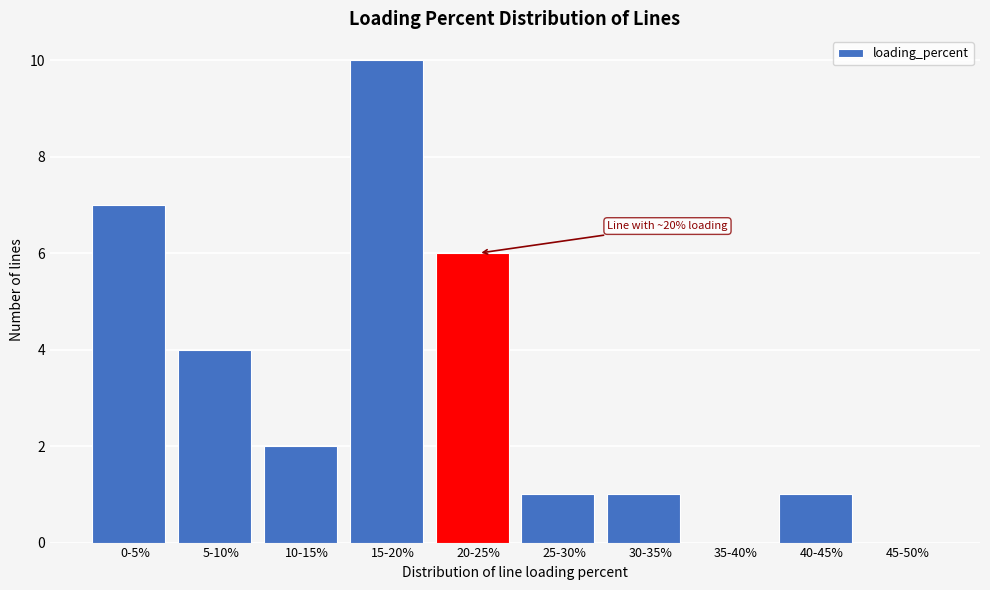

Reading left to right, transcribe all the data shown in this chart.

0-5%=7	5-10%=4	10-15%=2	15-20%=10	20-25%=6	25-30%=1	30-35%=1	35-40%=0	40-45%=1	45-50%=0